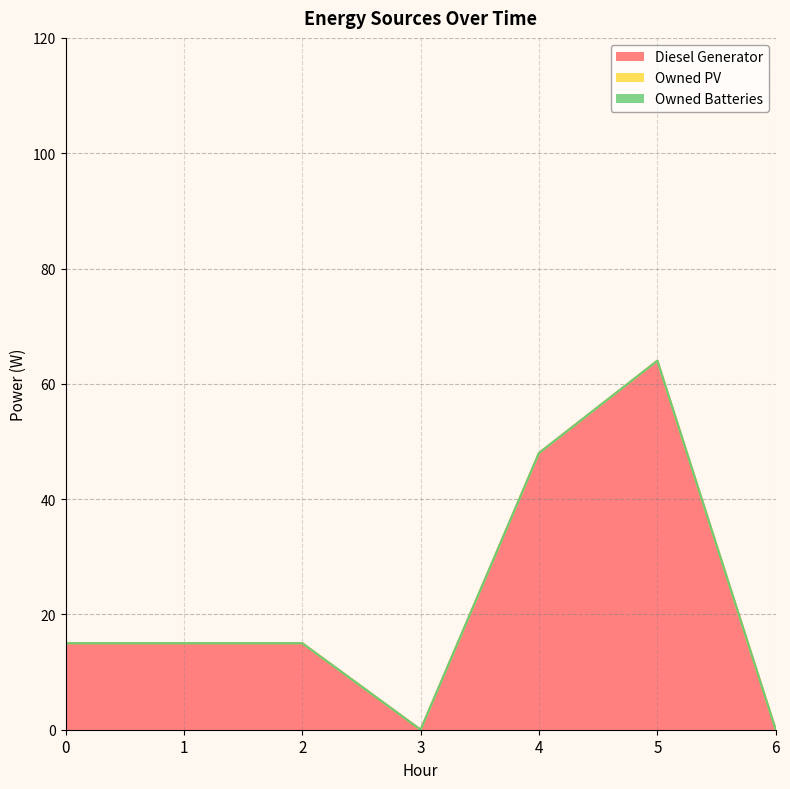

What is the difference between the highest and lowest values at 1?

15